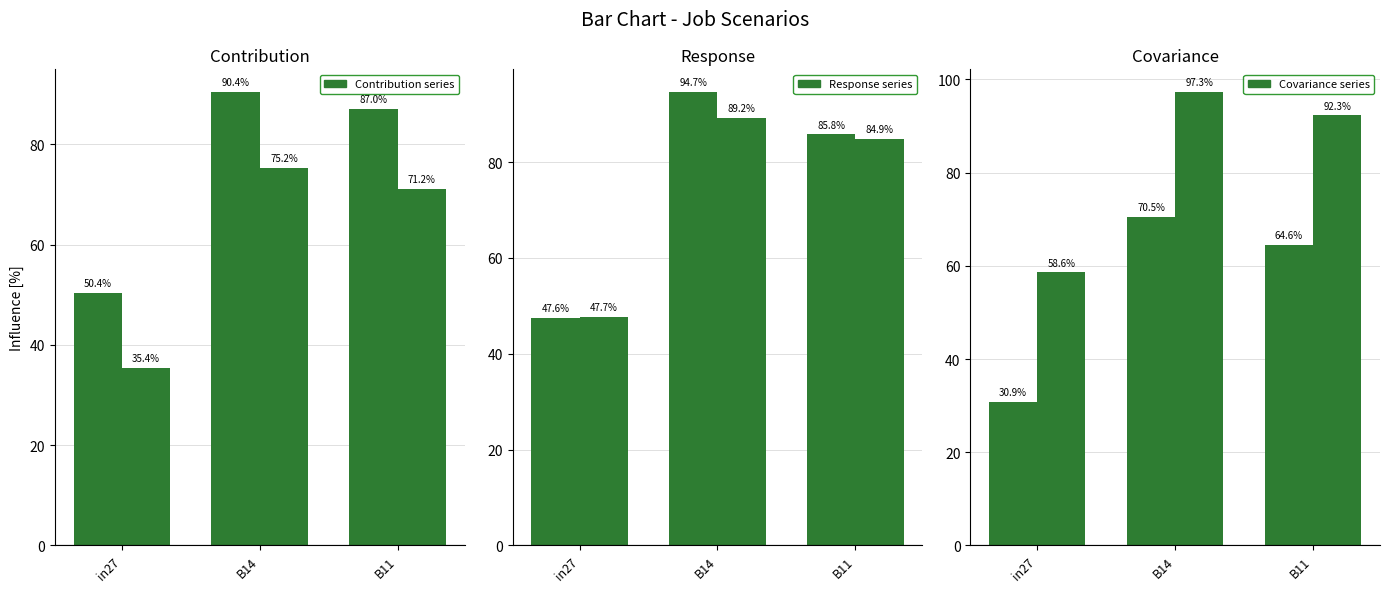

Reading left to right, list all the values displayed in this chart.

job139_scenario1_268: in27=50.4	B14=90.4	B11=87.0
job142_scenario0_273: in27=35.4	B14=75.2	B11=71.2
job143_scenario1_274: in27=47.6	B14=94.7	B11=85.8
job145_scenario1_279: in27=47.7	B14=89.2	B11=84.9
job147_scenario0_284: in27=30.9	B14=70.5	B11=64.6
job148_scenario3_288: in27=58.6	B14=97.3	B11=92.3